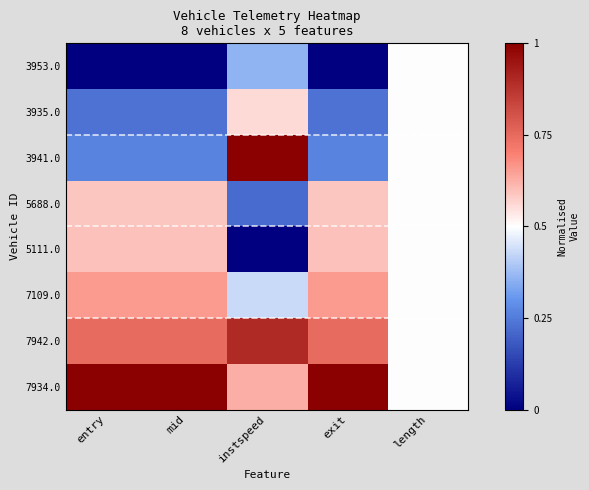

Which label corresponds to the largest value in the chart?

instspeed